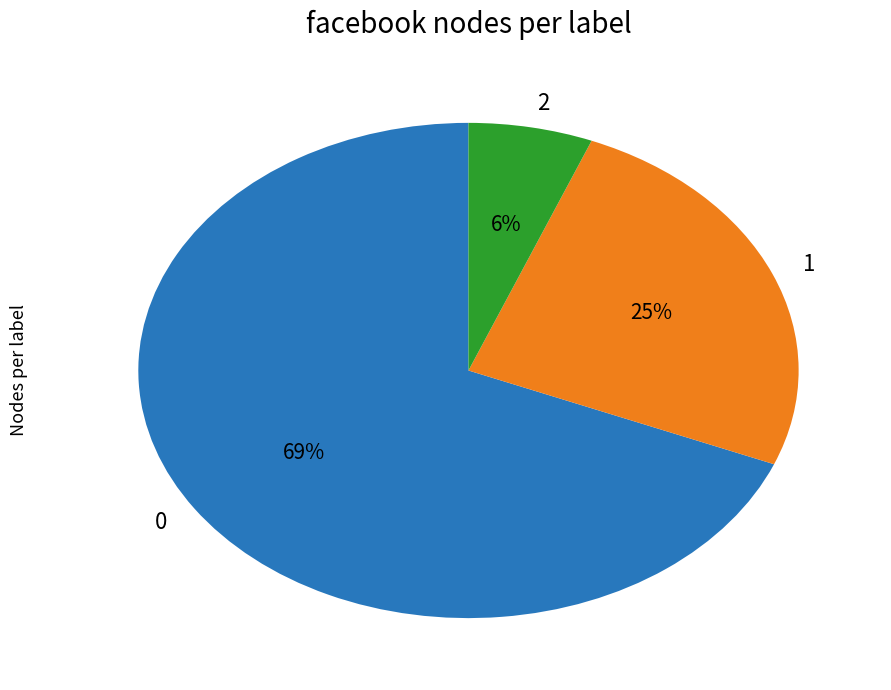

Do 1 and 0 together represent more than half of the pie?

Yes